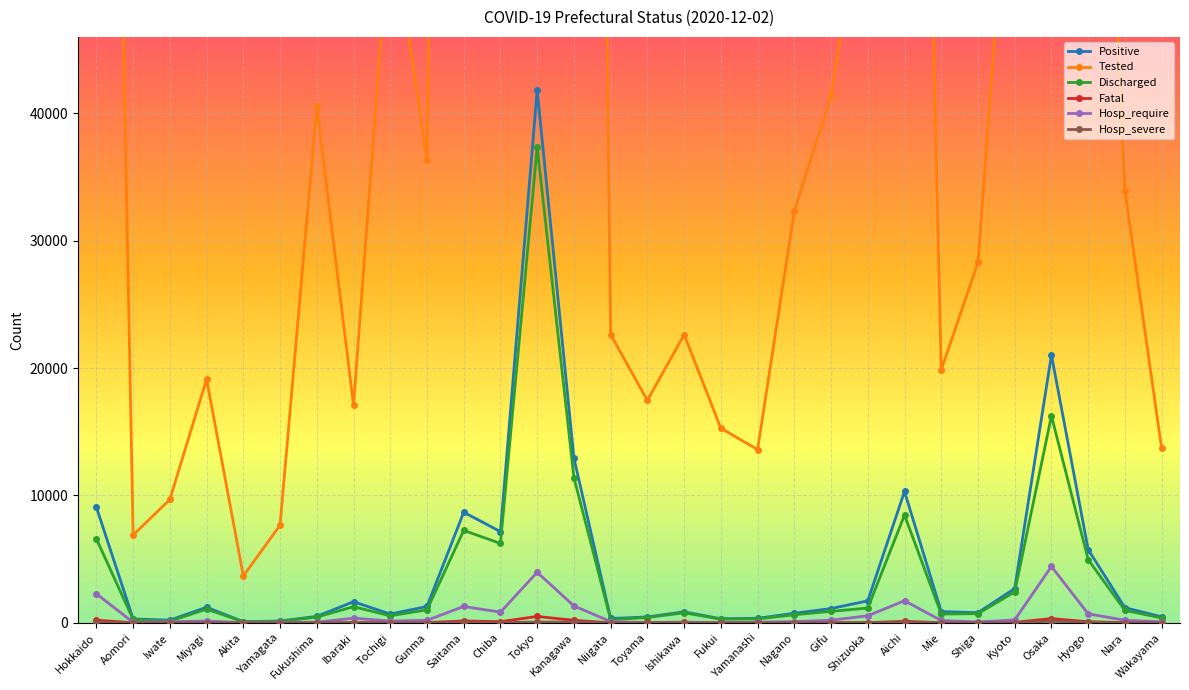

What is the highest value of the Discharged series?

37348